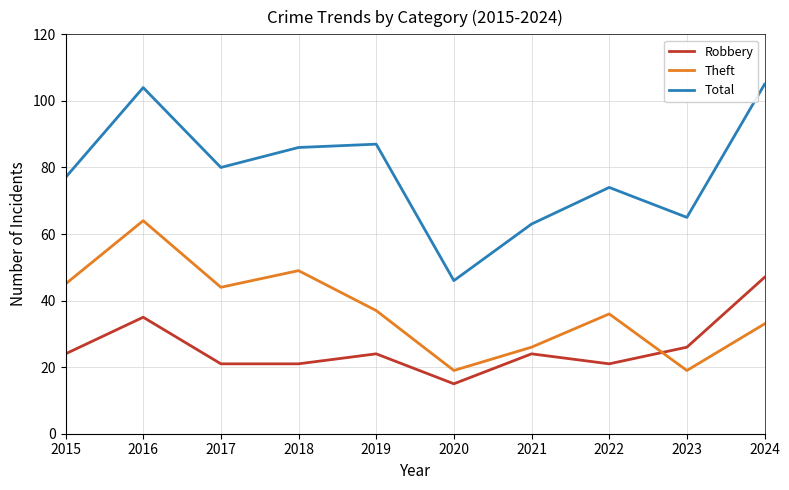

List the series in order of their peak value, lowest first.

Robbery, Theft, Total